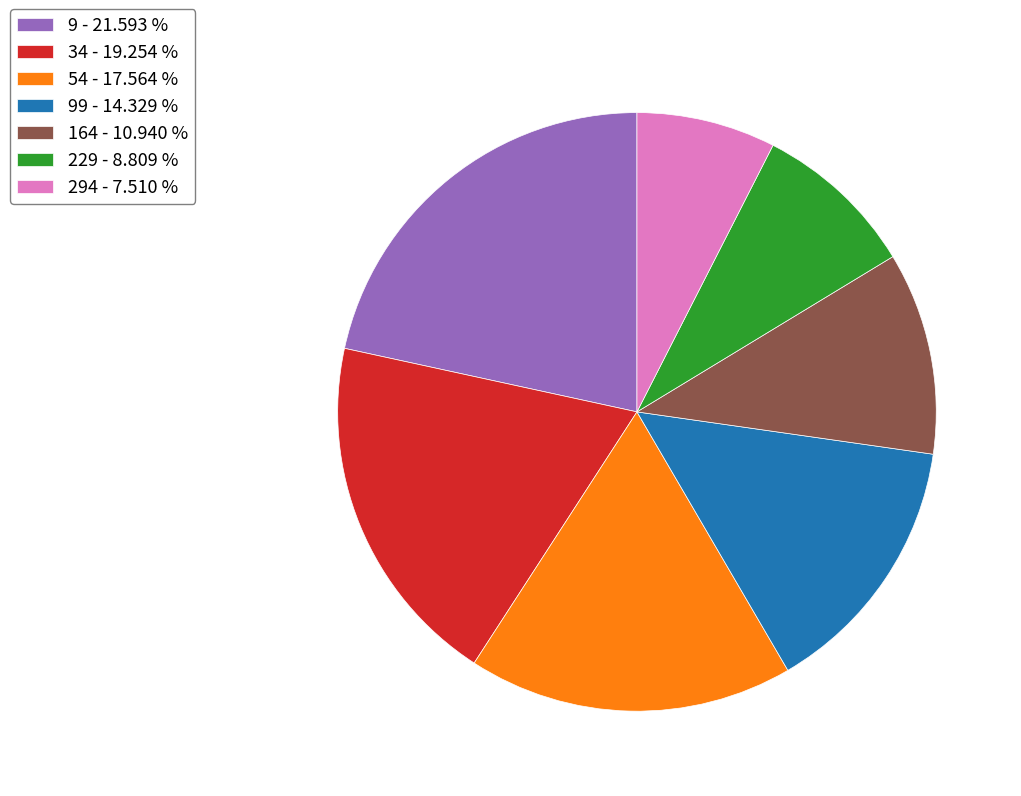

Rank the categories by value from lowest to highest.

294 - 7.510 %, 229 - 8.809 %, 164 - 10.940 %, 99 - 14.329 %, 54 - 17.564 %, 34 - 19.254 %, 9 - 21.593 %